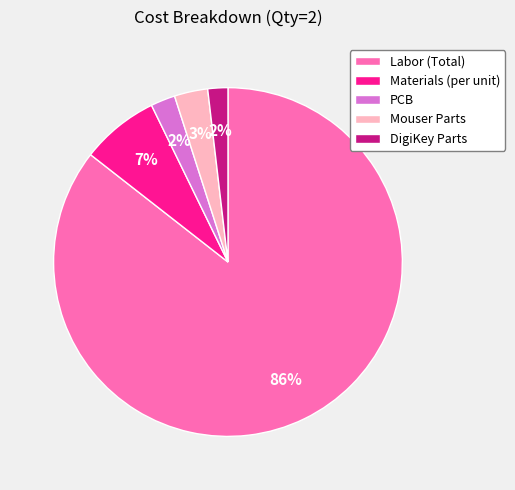

Which category has the biggest portion of the pie?

Labor (Total)